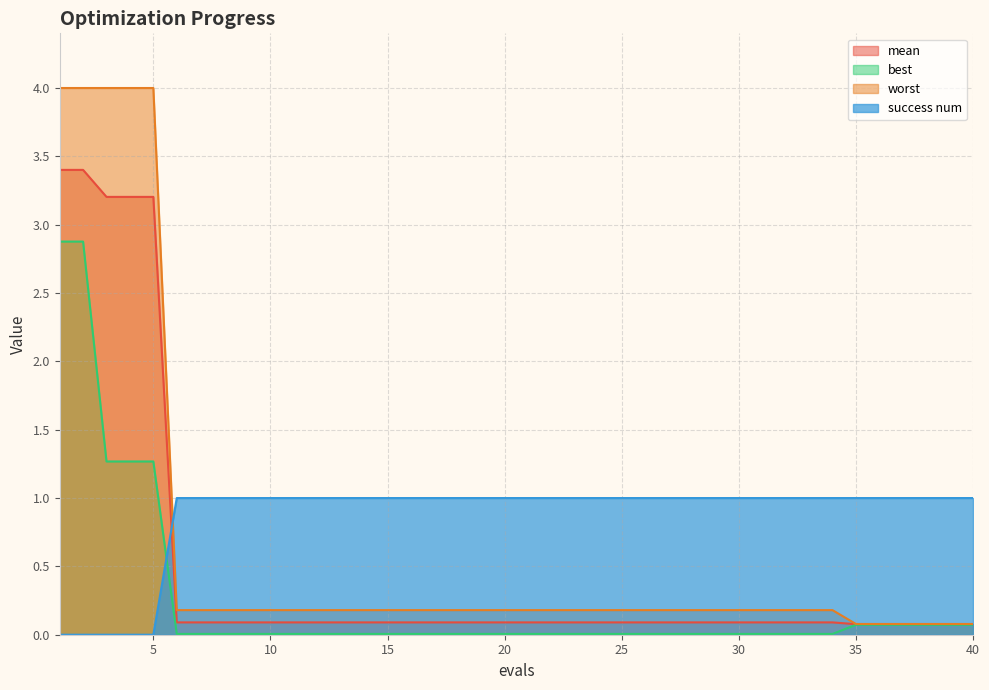

The mean series shows 0.1 at 12. True or false?

False